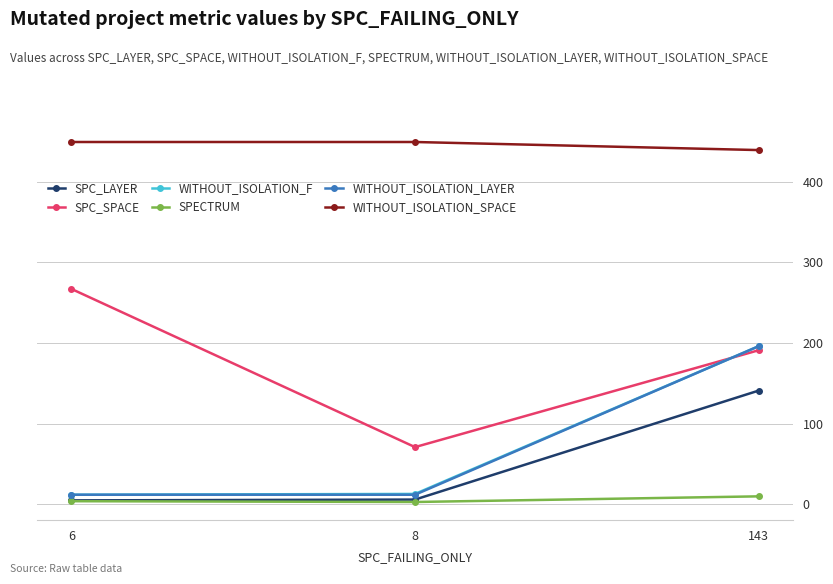

At which category is the sum across all series the highest?

143